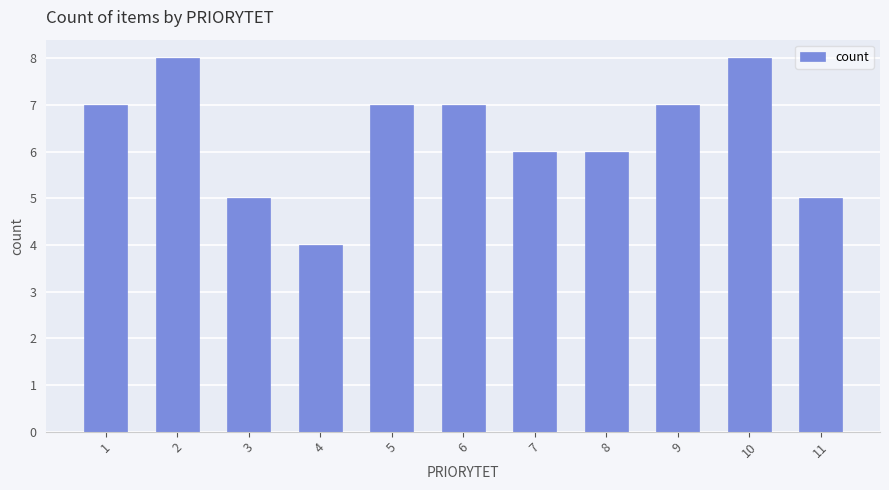

Count the number of data series in this chart.

1